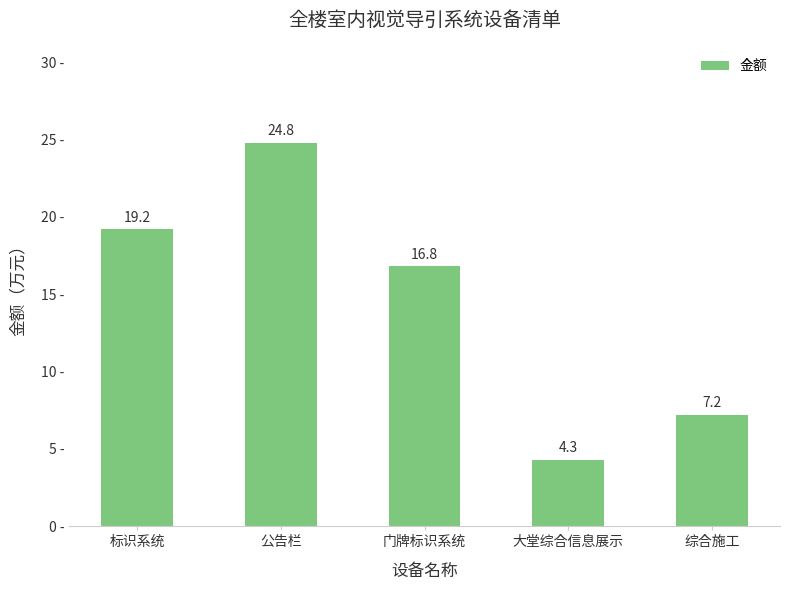

What is the difference between the maximum and minimum values?

20.5